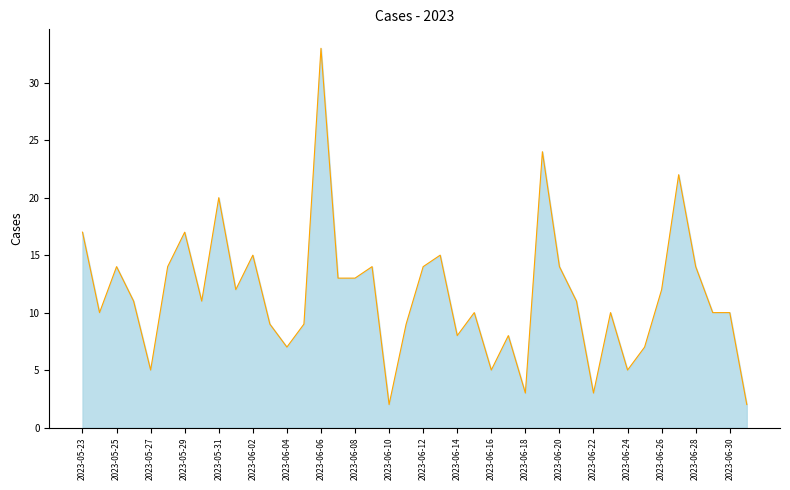

What is the sum of all values?

462